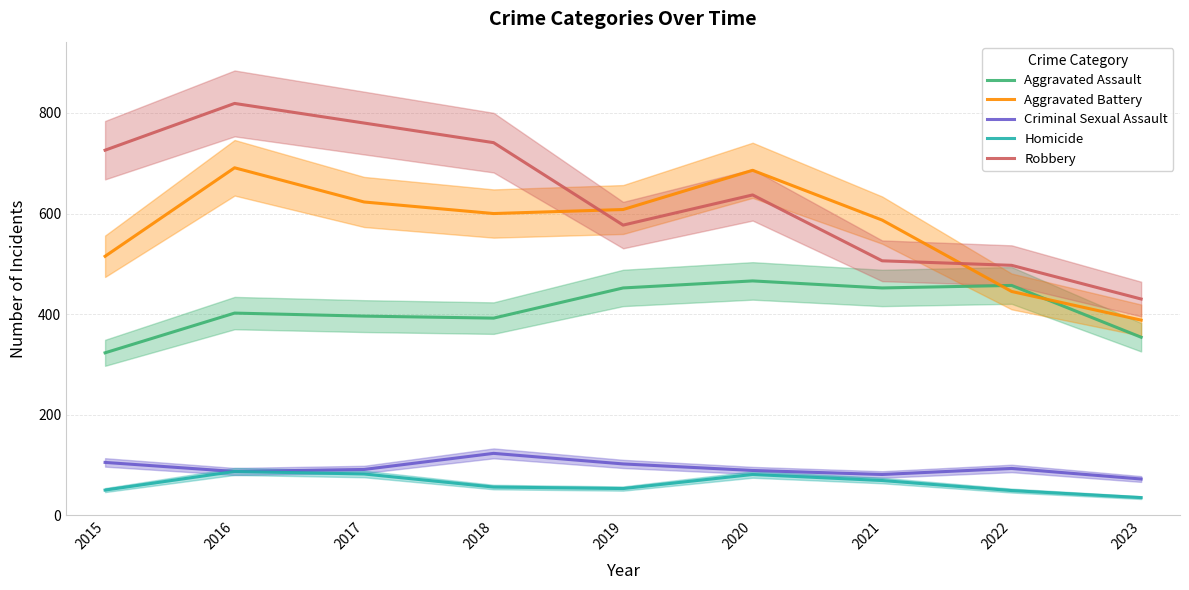

Which series has the largest range (max minus min)?

Robbery